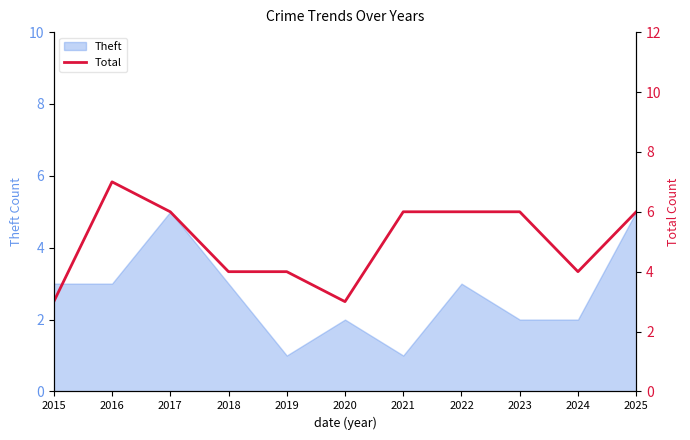

Is it true that the value at 2018 is 7?

False